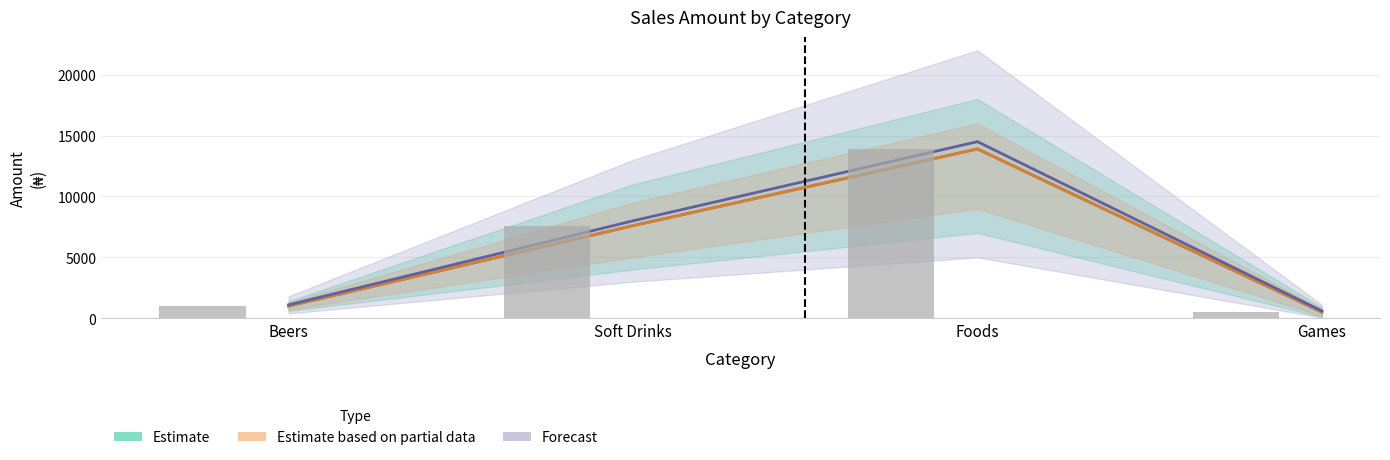

Read the Estimate value at Games, to the nearest 10.

500